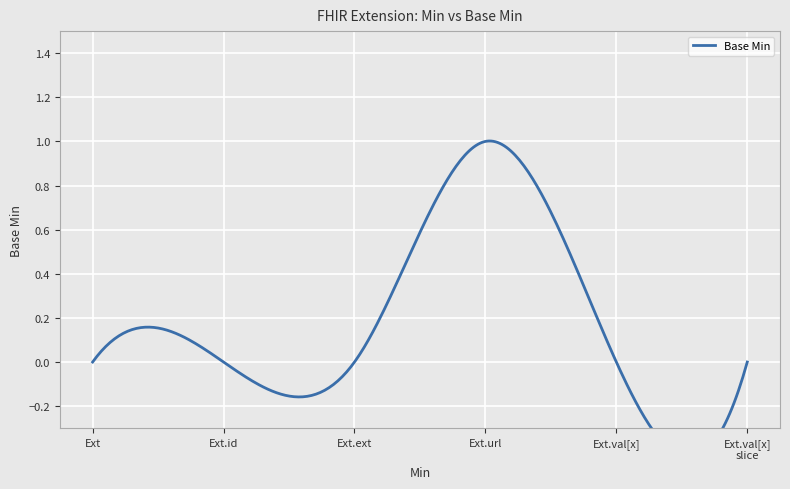

True or false: there are more than 1 points higher than both neighbors.

False